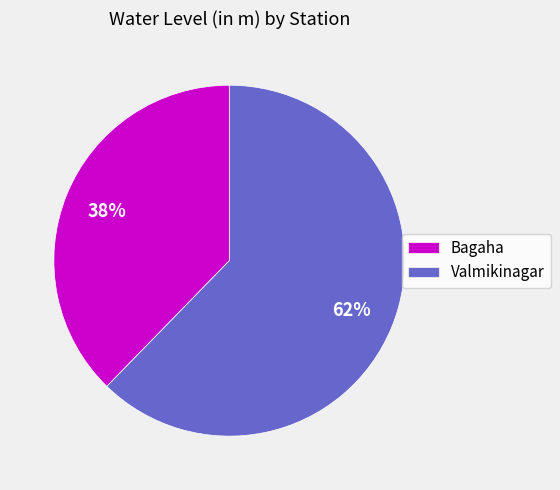

To the nearest percent, what portion does Valmikinagar represent?

62%